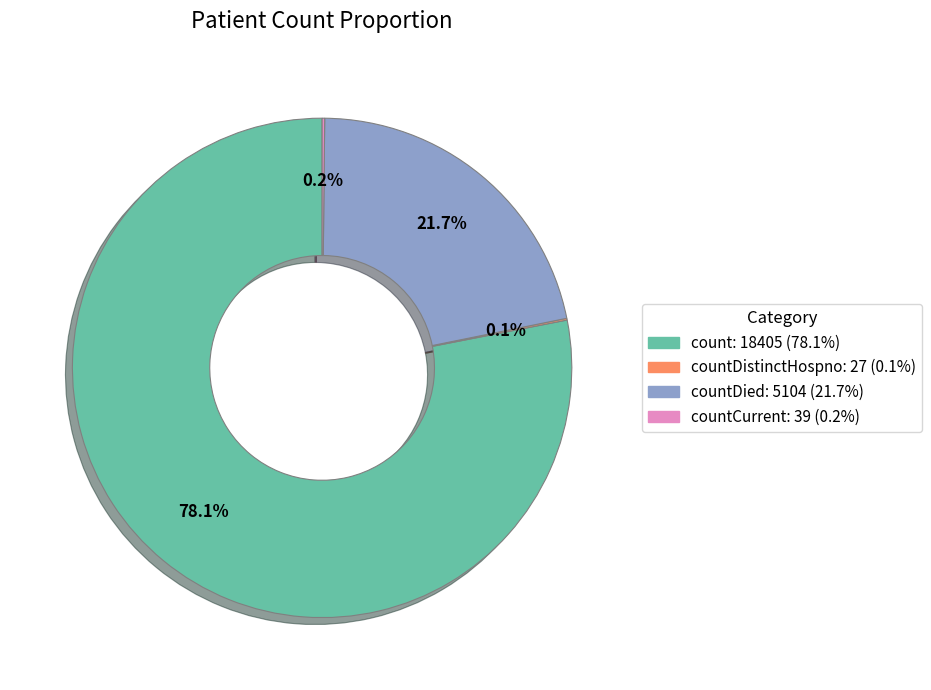

Which has a higher value, countDied: 5104 (21.7%) or count: 18405 (78.1%)?

count: 18405 (78.1%)